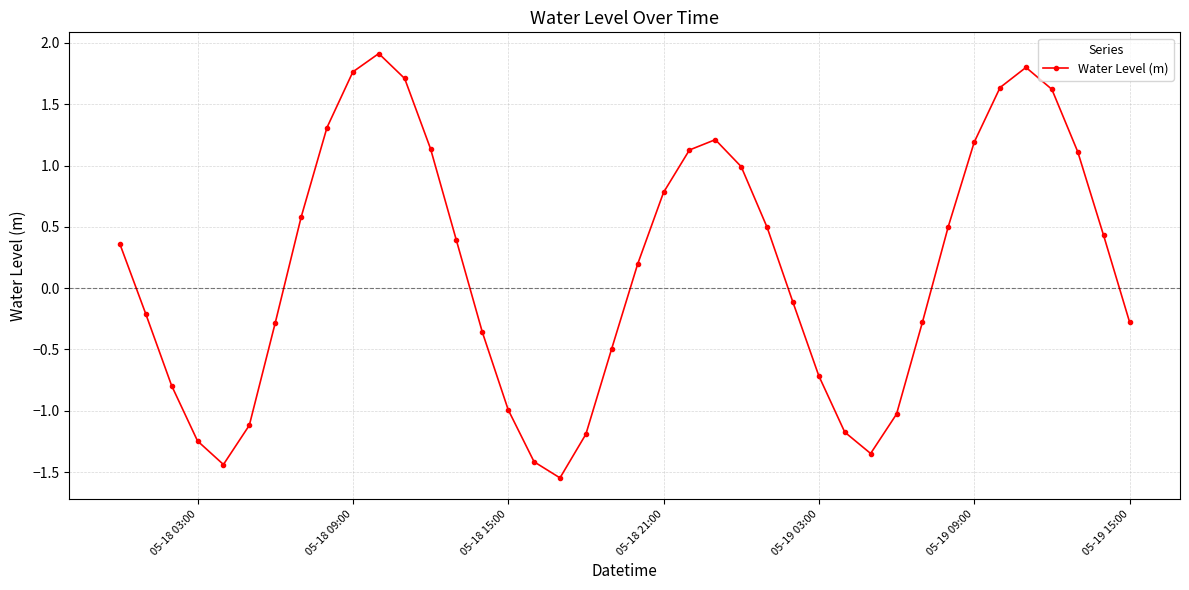

True or false: the data has more than 1 interior local peaks.

True